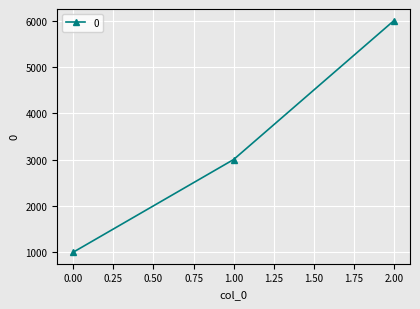

What is the difference between the values at 0.00 and 1.00?

2000